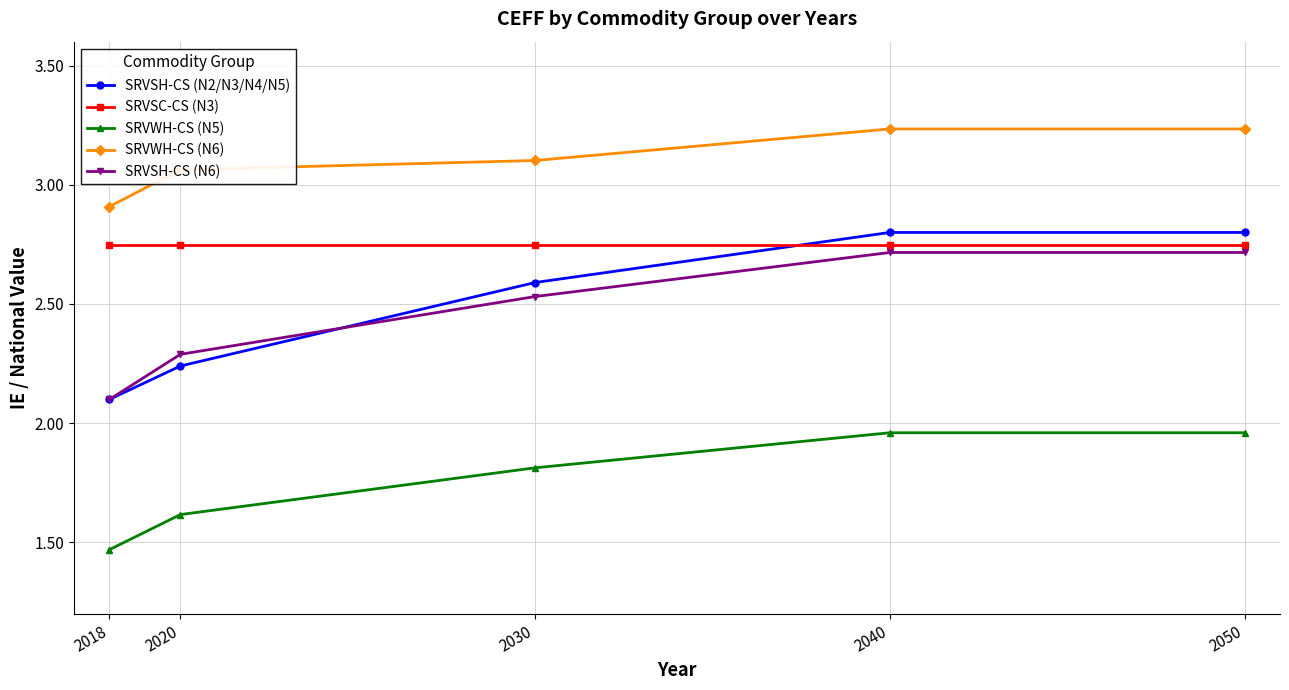

True or false: SRVWH-CS (N6) and SRVSH-CS (N2/N3/N4/N5) cross at least once.

False